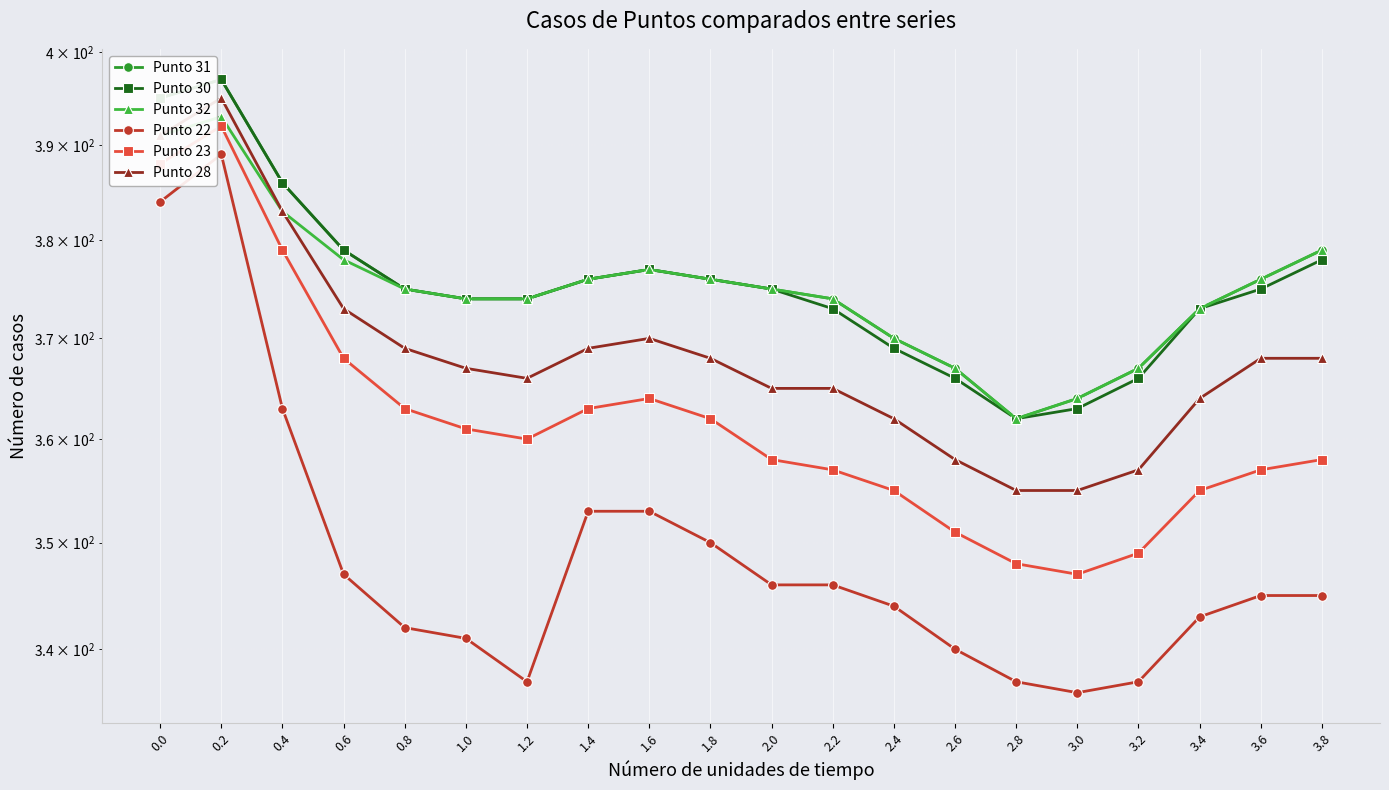

Which category has the highest value across all series?

0.2